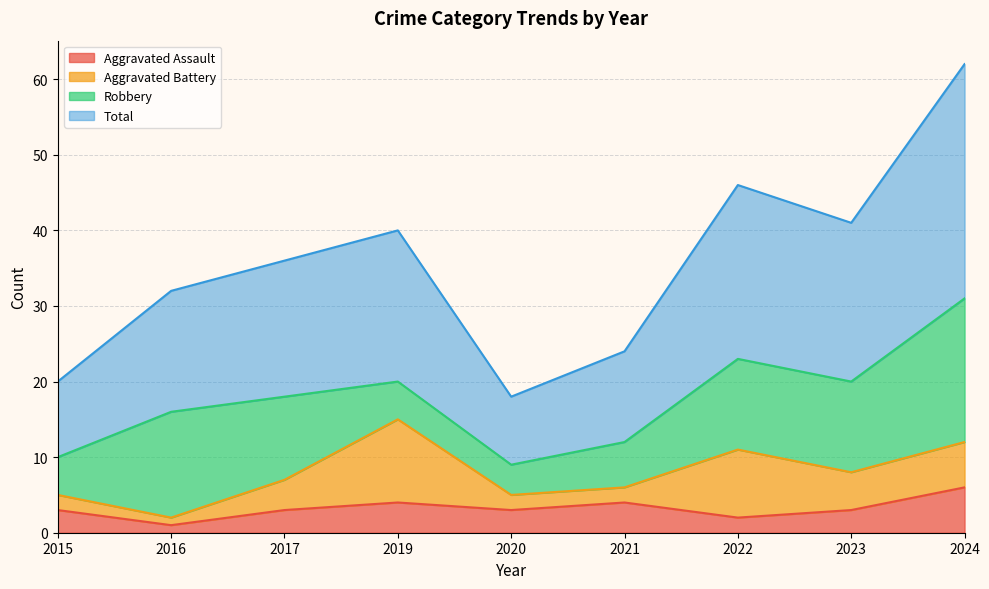

What is the difference between the second highest and minimum values in the Aggravated Assault series?

3